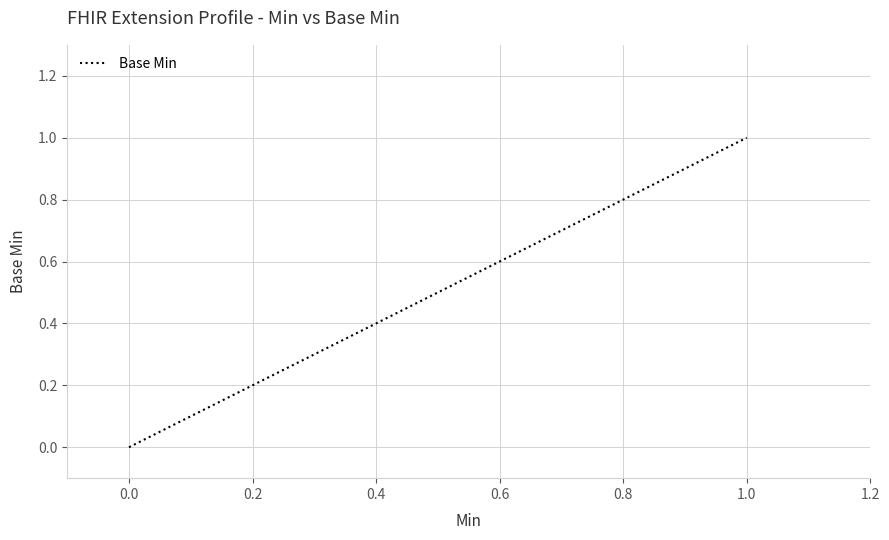

What is the sum of the values at 0.0 and 1.0?

1